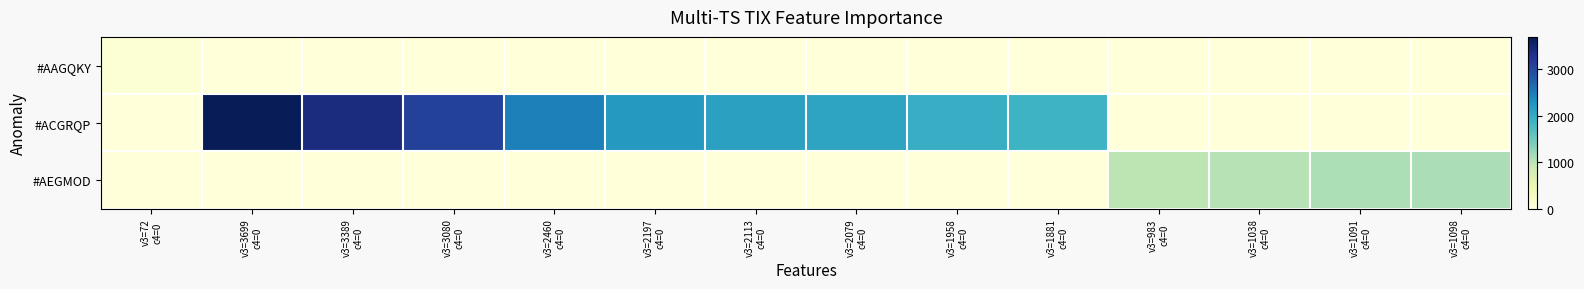

At how many categories does at least one series exceed 3572?

1